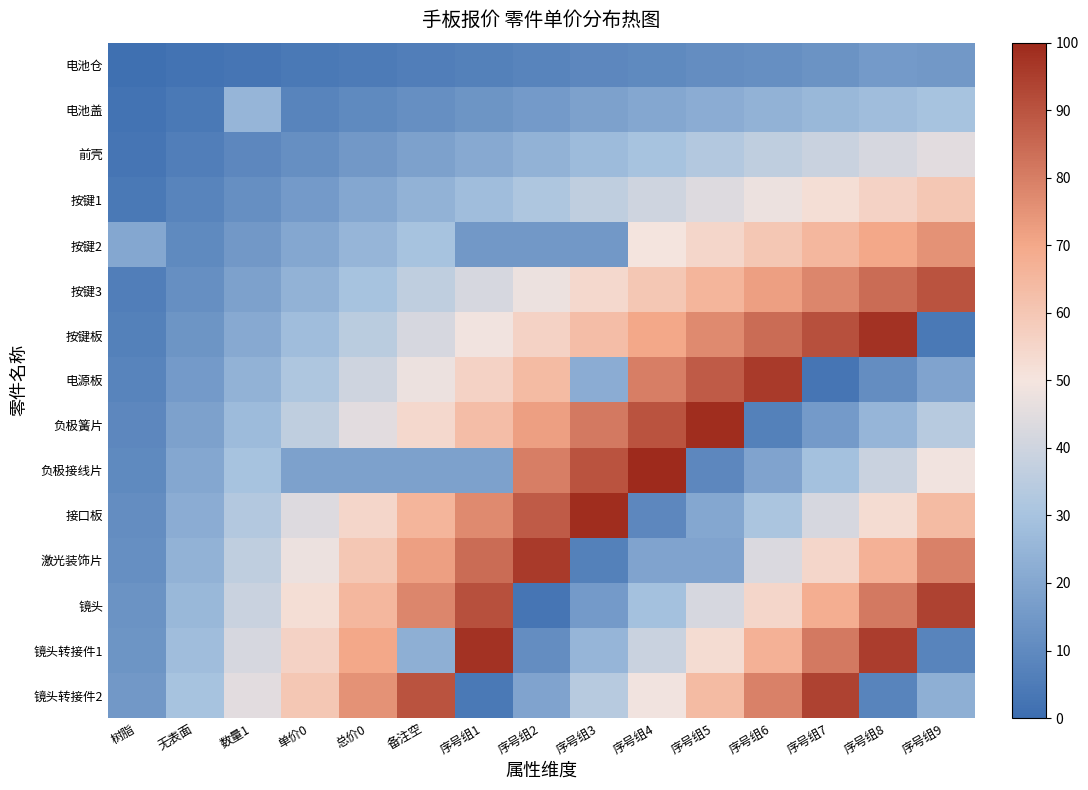

What is the total value across all series at 无表面?

240